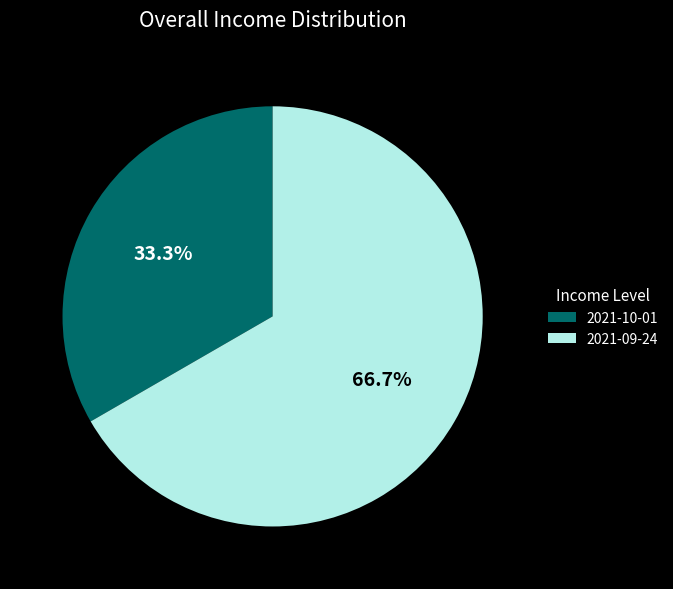

How many segments does this pie chart have?

2